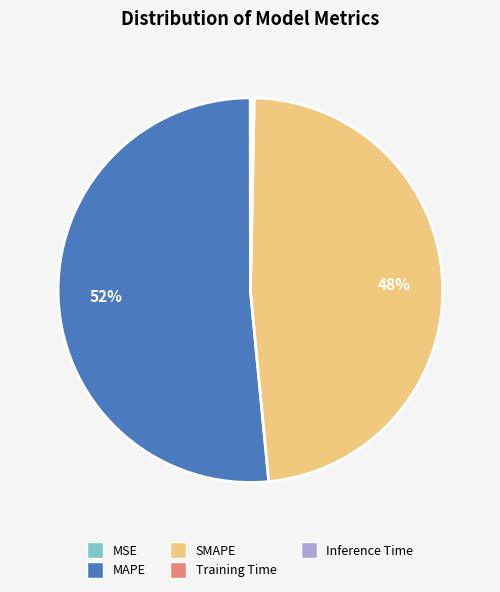

To the nearest percent, what is the average slice percentage?

20%